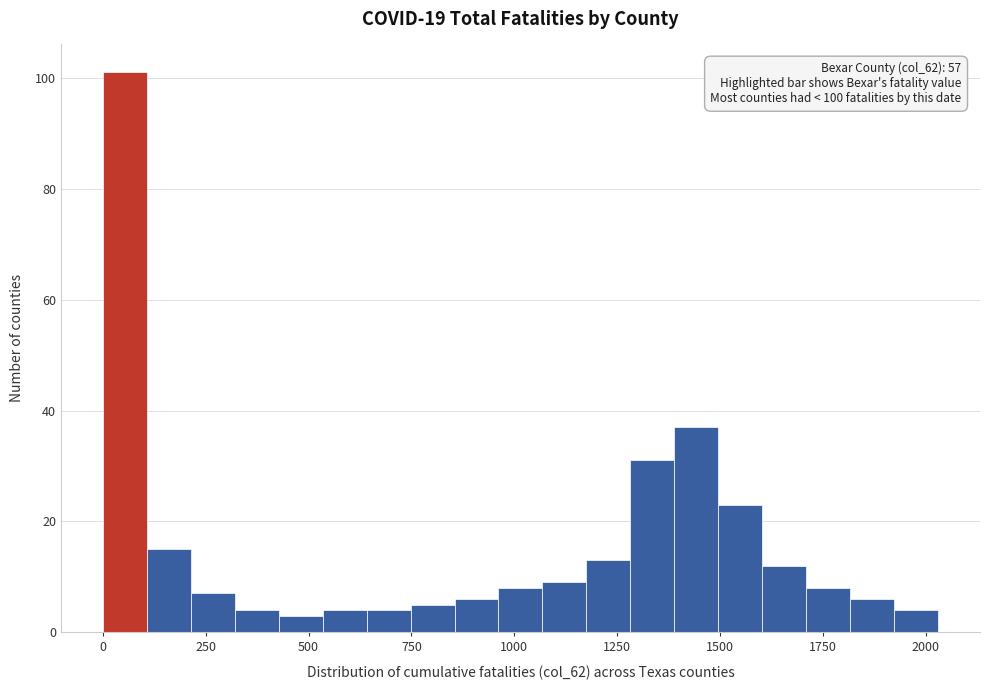

Read against the x-axis, roughly where is the centre of the tallest bar?

50